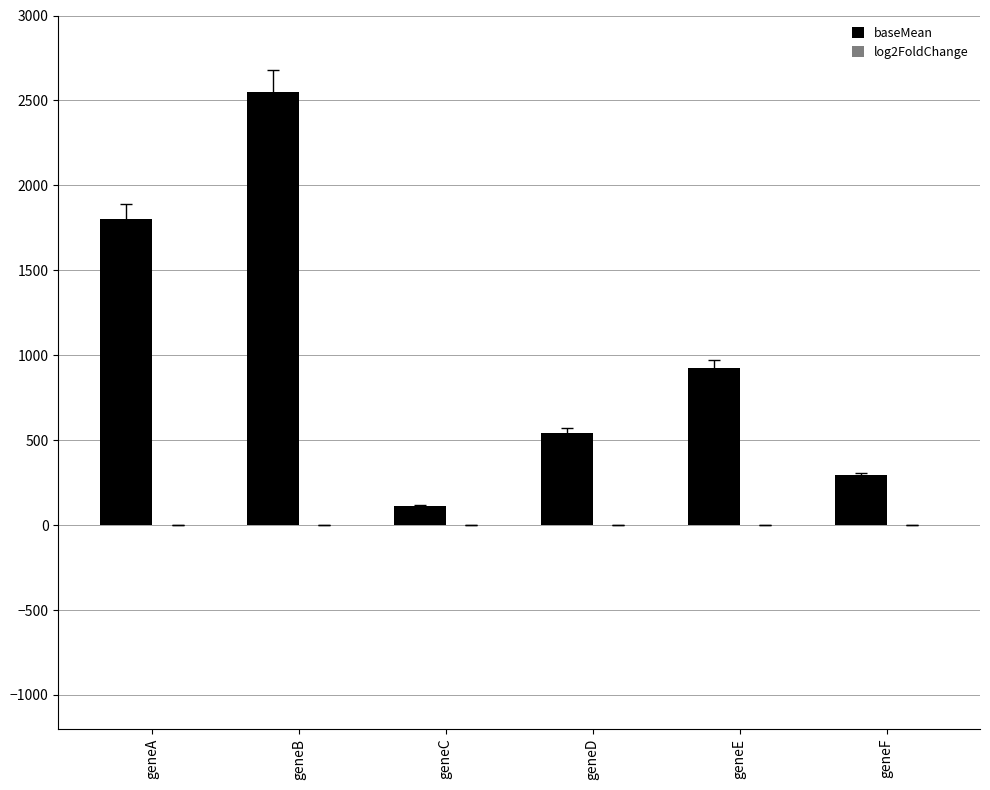

How many series are shown in this chart?

2